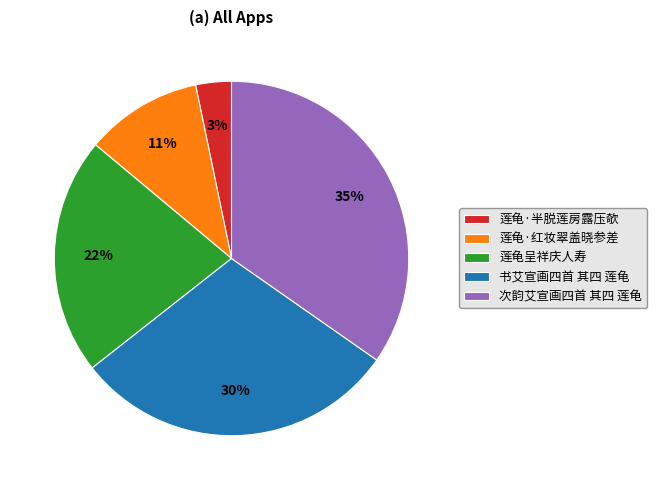

Do 次韵艾宣画四首 其四 莲龟 and 书艾宣画四首 其四 莲龟 together represent more than half of the pie?

Yes